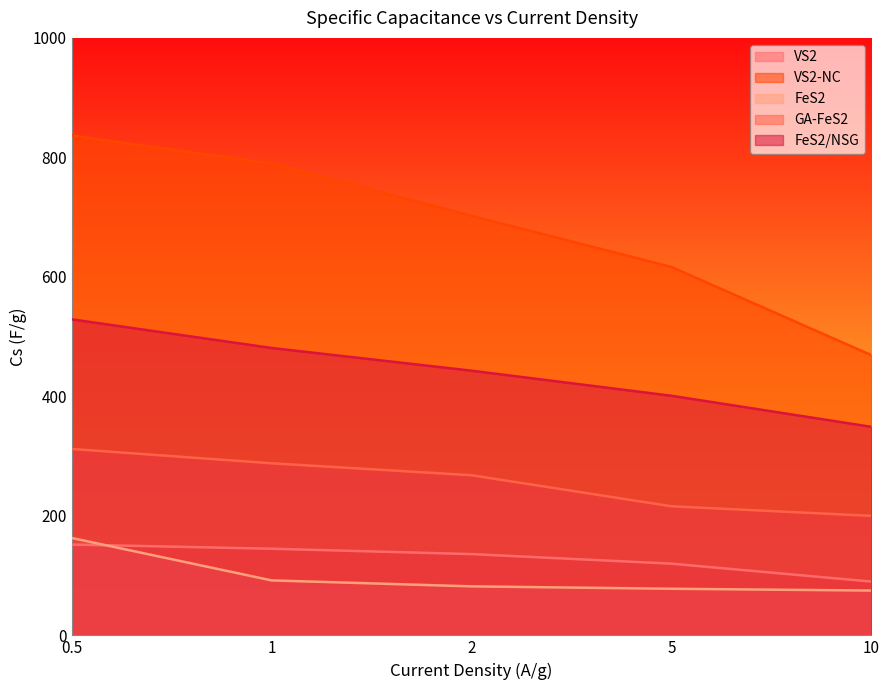

What is the difference between the VS2-NC values at 5 and 1?

173.3